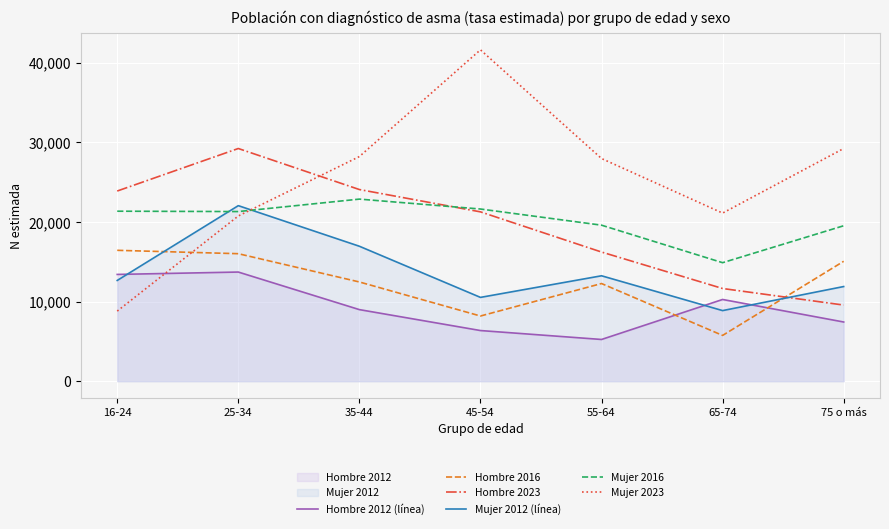

Which category has the highest value in the Mujer 2016 series?

35-44